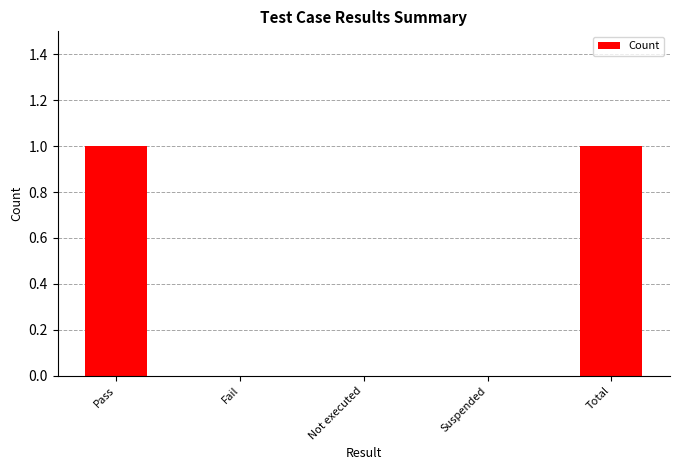

The chart shows a value of 1 at Suspended. True or false?

False